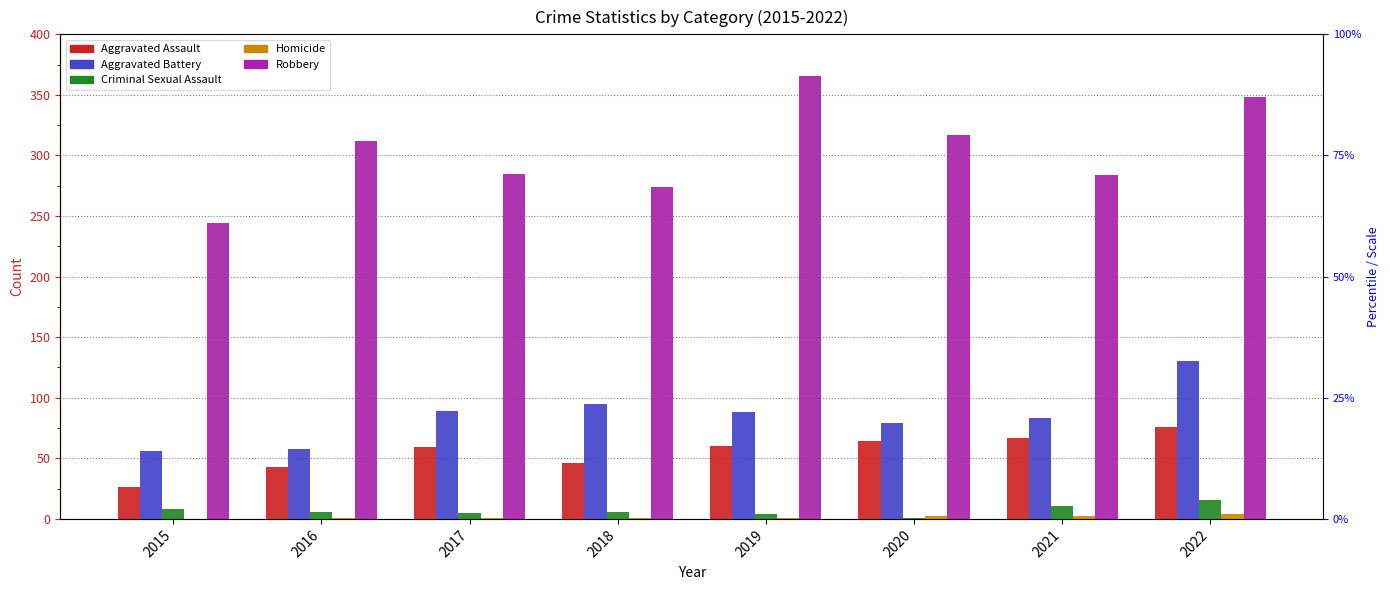

Reading left to right, what are all the values shown in this chart?

Aggravated Assault: 2015=26	2016=43	2017=59	2018=46	2019=60	2020=64	2021=67	2022=76
Aggravated Battery: 2015=56	2016=58	2017=89	2018=95	2019=88	2020=79	2021=83	2022=130
Criminal Sexual Assault: 2015=8	2016=6	2017=5	2018=6	2019=4	2020=1	2021=11	2022=16
Homicide: 2015=0	2016=1	2017=1	2018=1	2019=1	2020=2	2021=2	2022=4
Robbery: 2015=244	2016=312	2017=285	2018=274	2019=366	2020=317	2021=284	2022=348